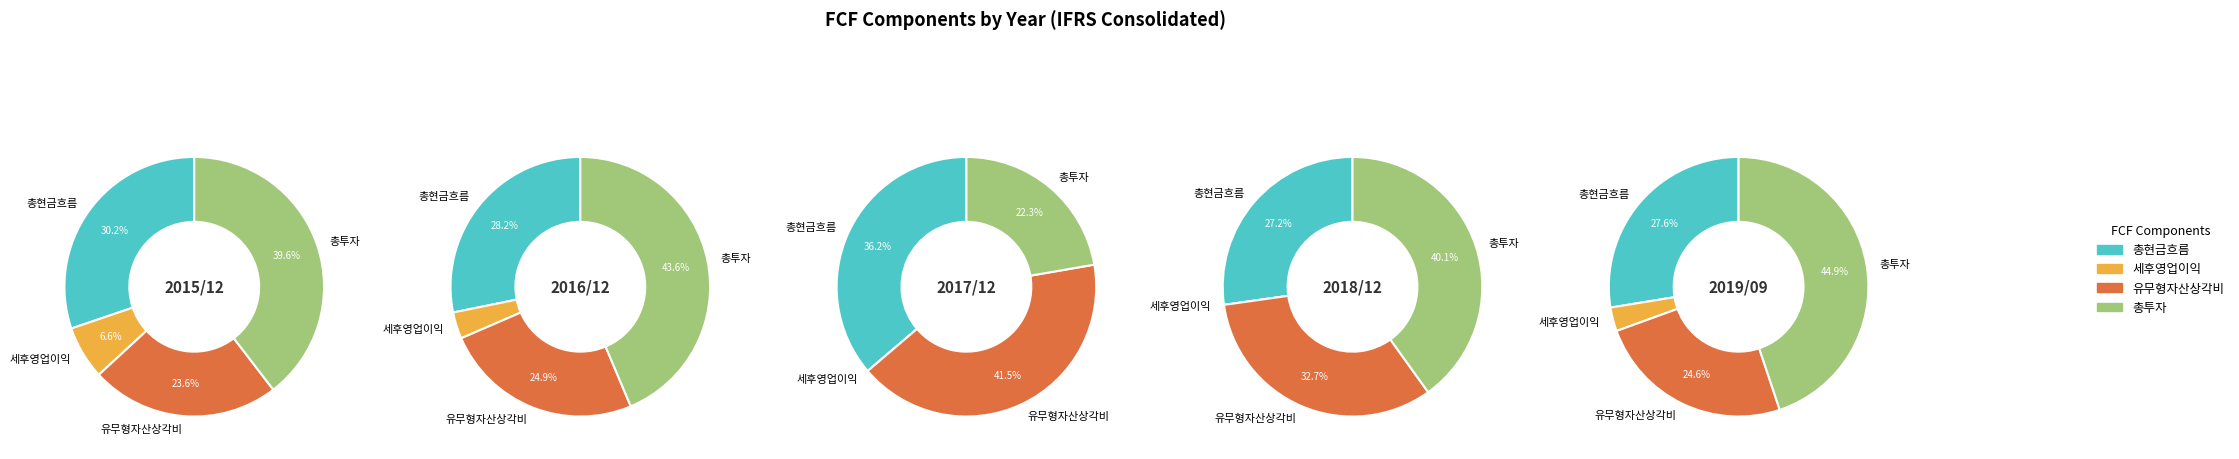

To the nearest percent, what percentage of the pie is 2016/12?

26%